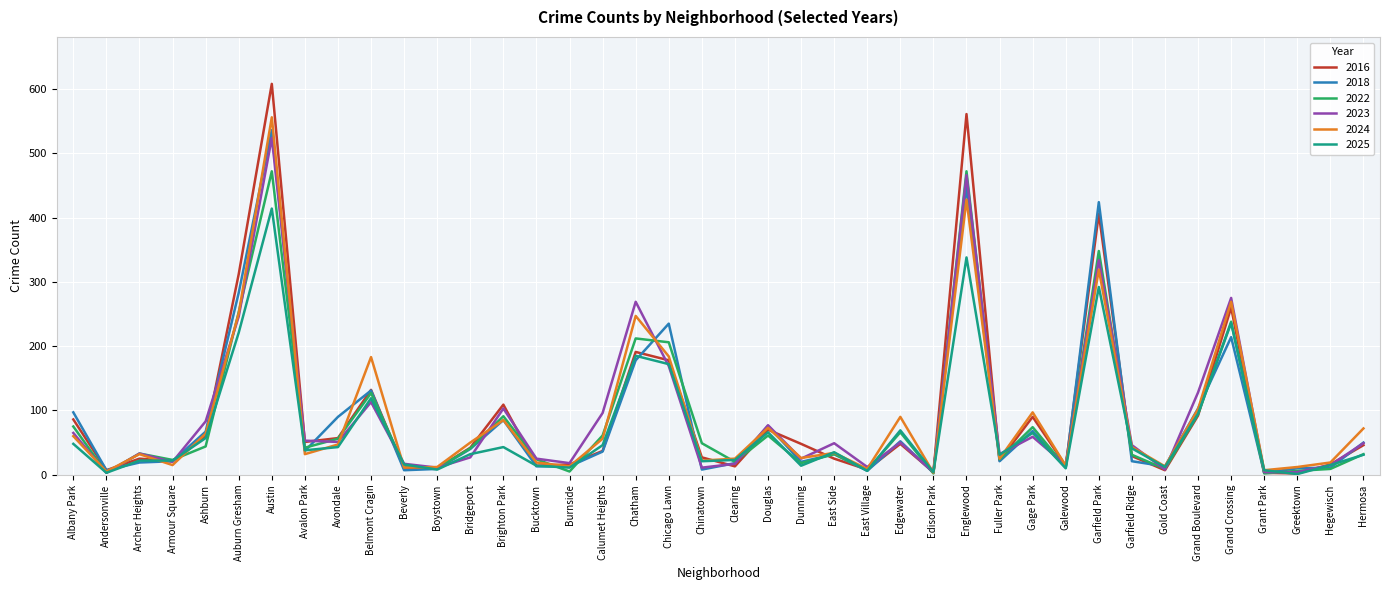

Which series has the largest range (max minus min)?

2016